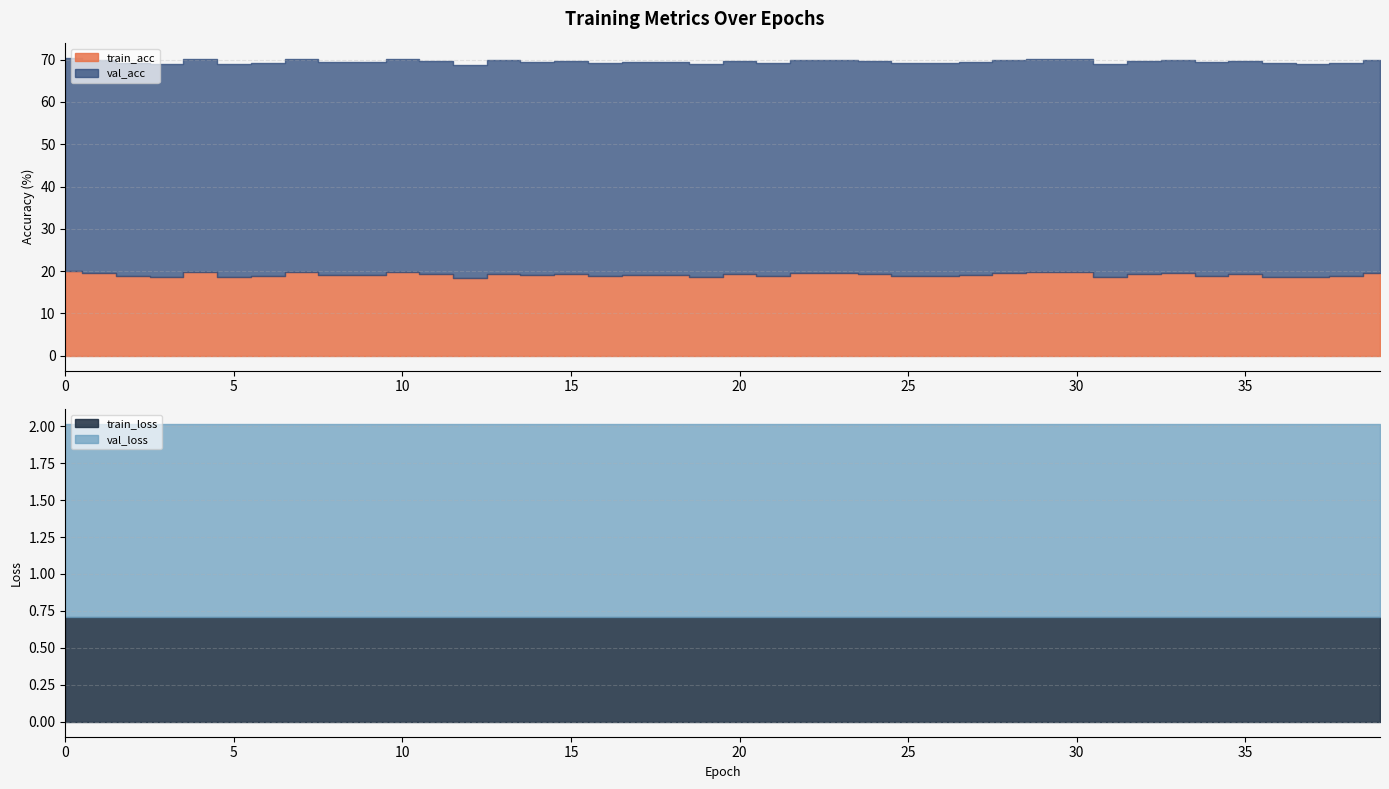

Which has a higher value, 12 or 2?

2